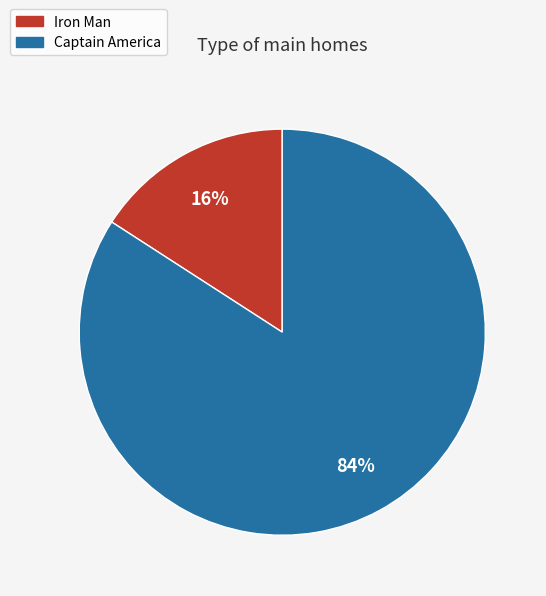

To the nearest percent, what percentage of the pie is Iron Man?

16%